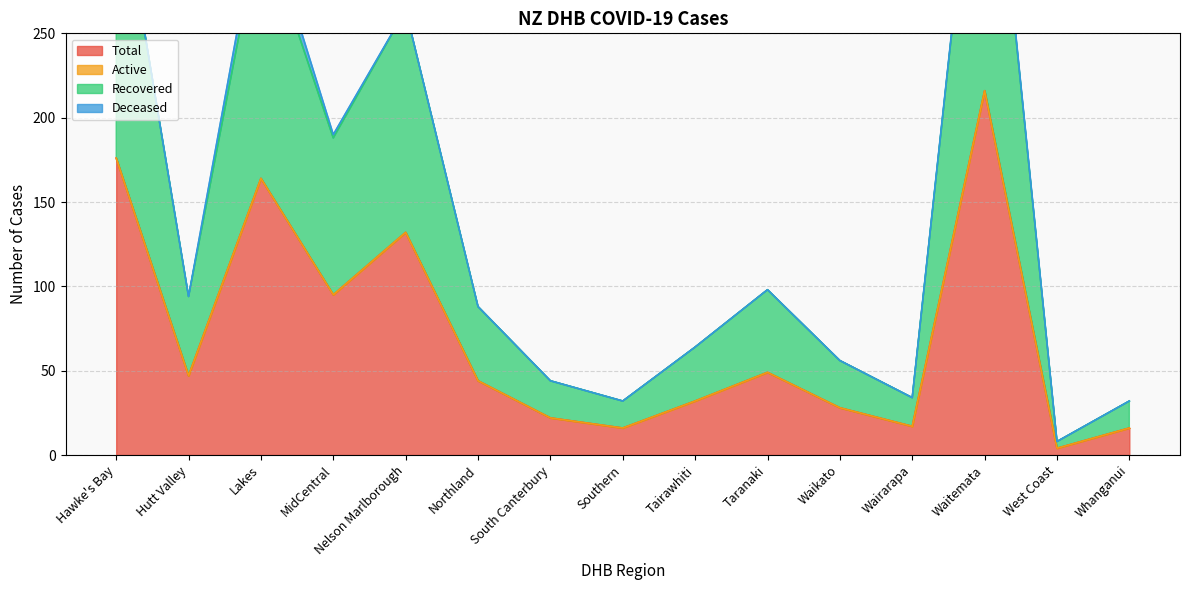

Which category has the lowest value in the Total series?

West Coast